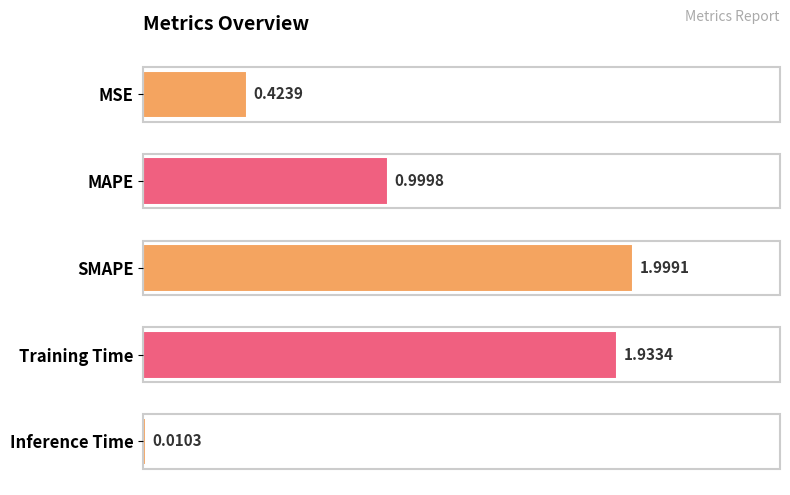

What is the label of the 5th bar from the bottom?

MSE